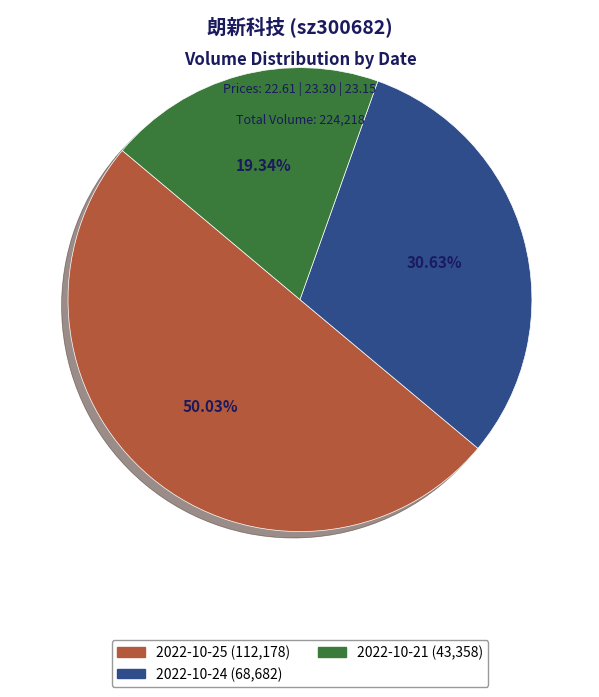

How many slices are in this pie chart?

3